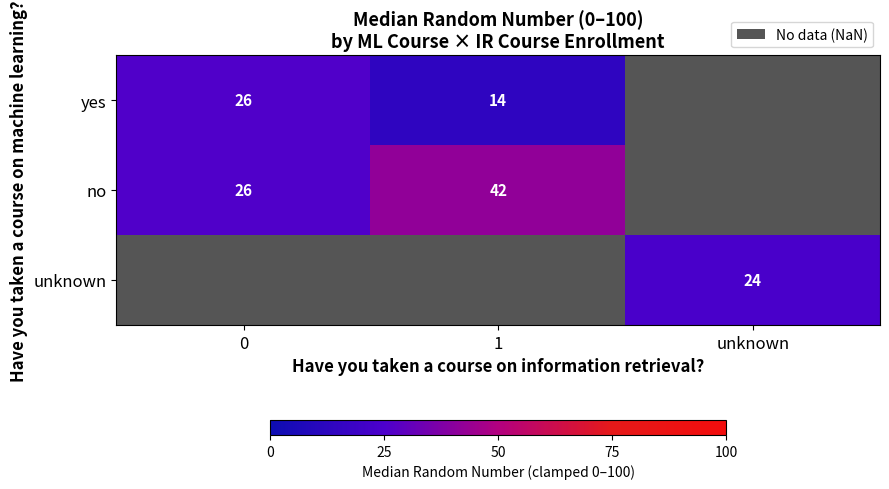

What is the sum of the yes values at 1 and 0?

40